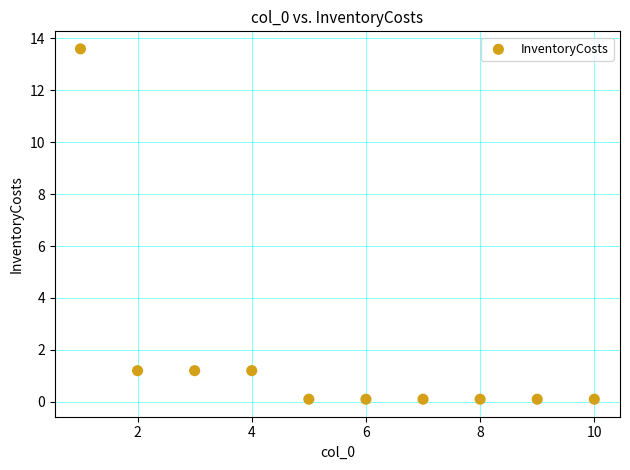

What is the range of Y values (max minus min)?

13.5